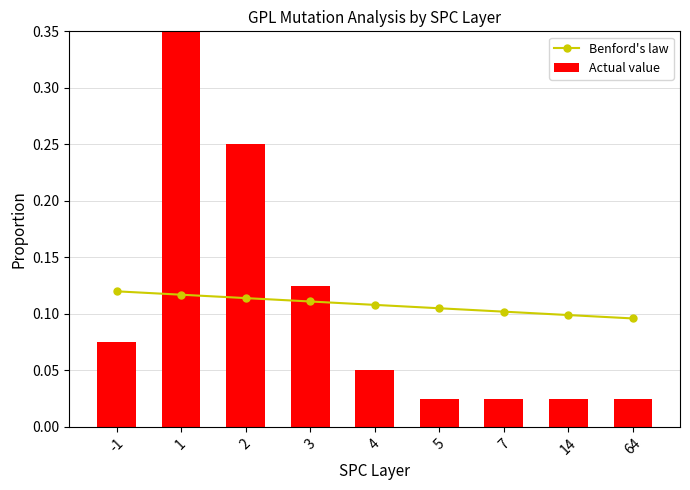

At which category is the sum across all series the highest?

1